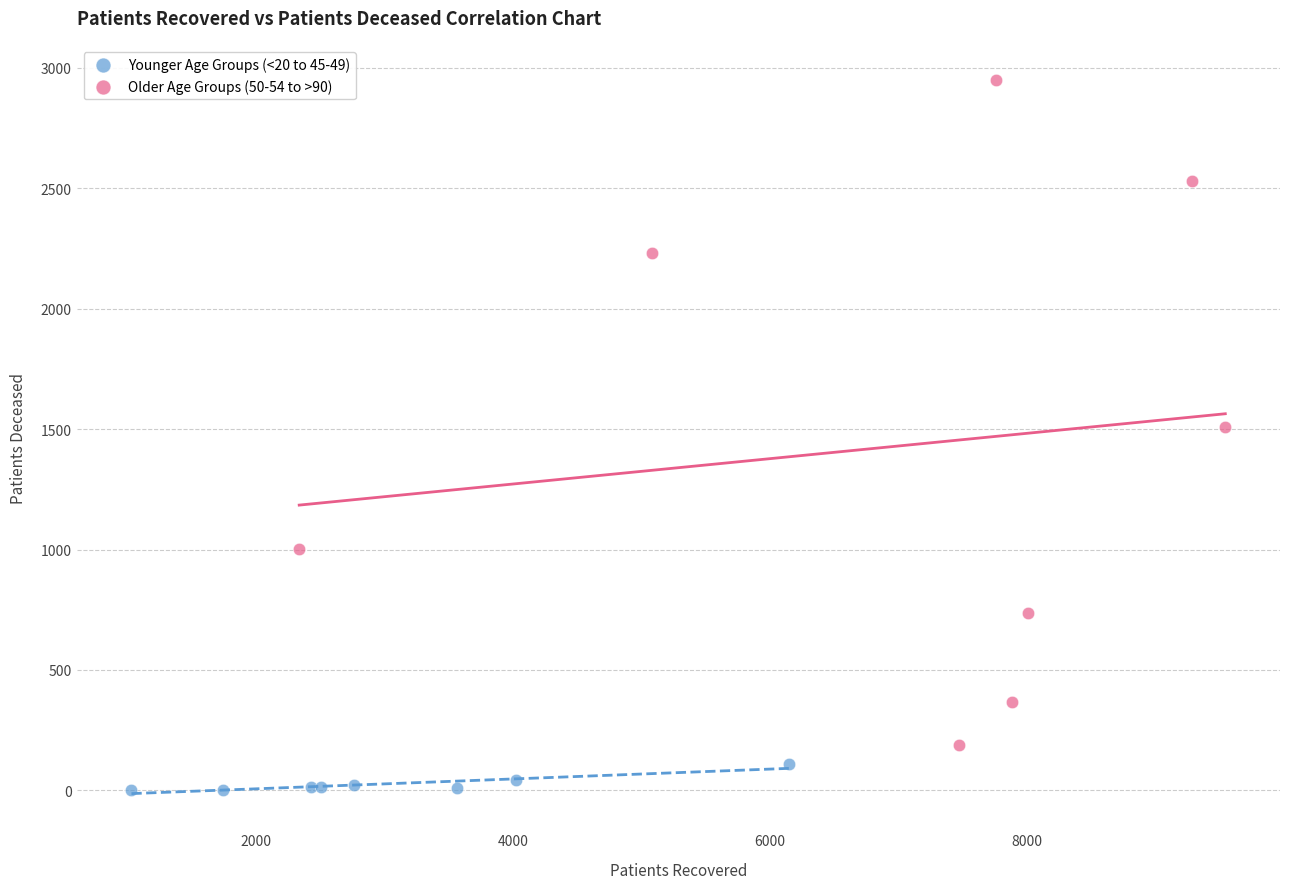

Which series reaches the minimum Y coordinate?

Younger Age Groups (<20 to 45-49)